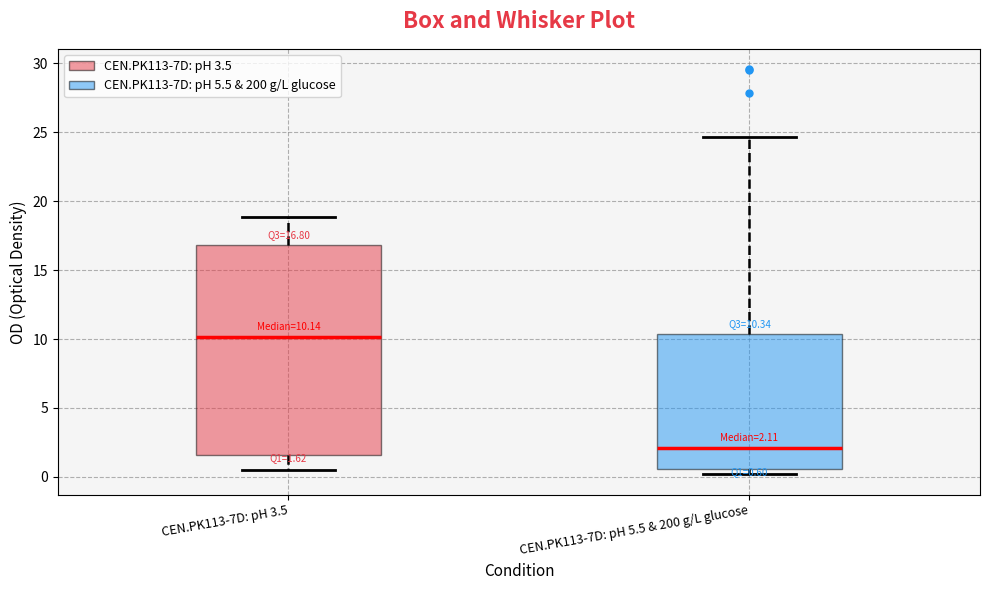

Comparing the boxes themselves (not the whiskers), which one is the tallest?

CEN.PK113-7D: pH 3.5